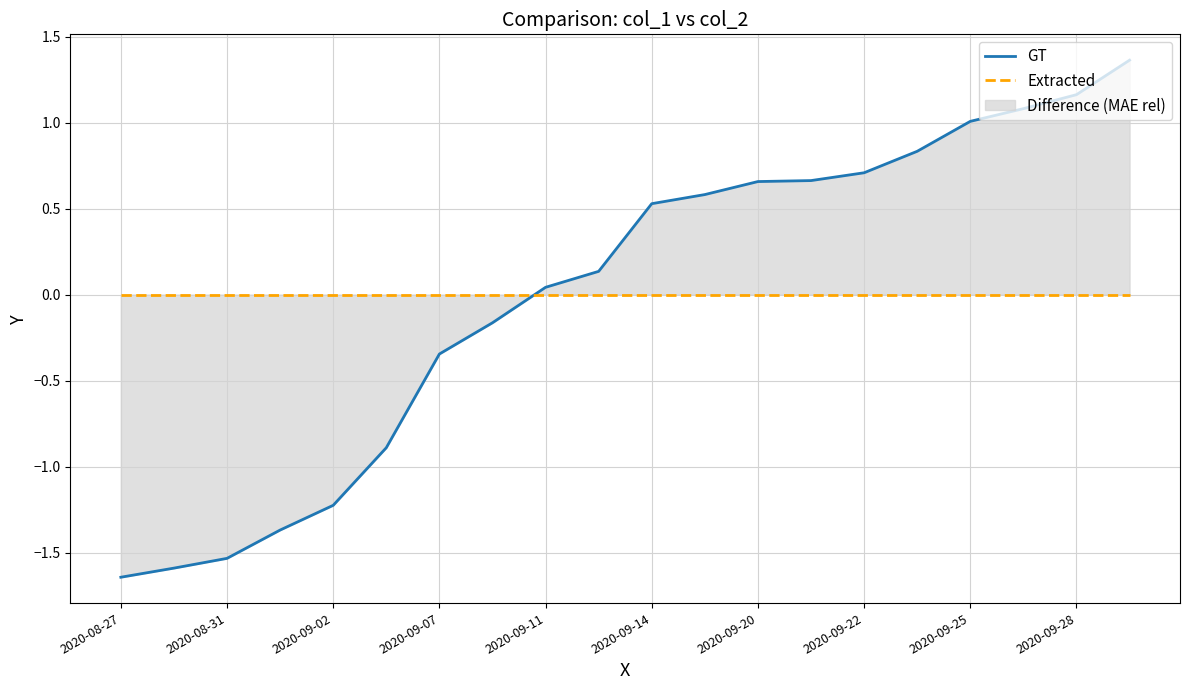

Rank the series by their maximum value, from highest to lowest.

GT, Extracted